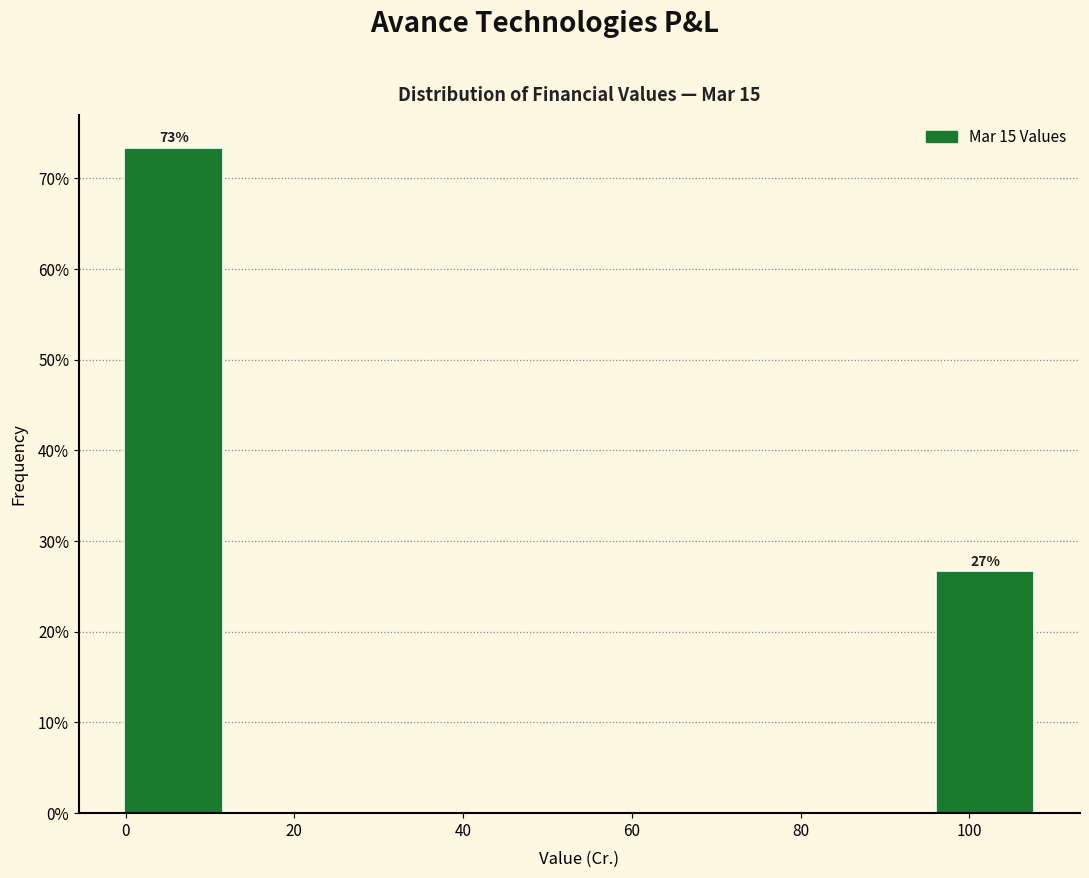

Which range on the x-axis has the tallest bar?

-2 to 12